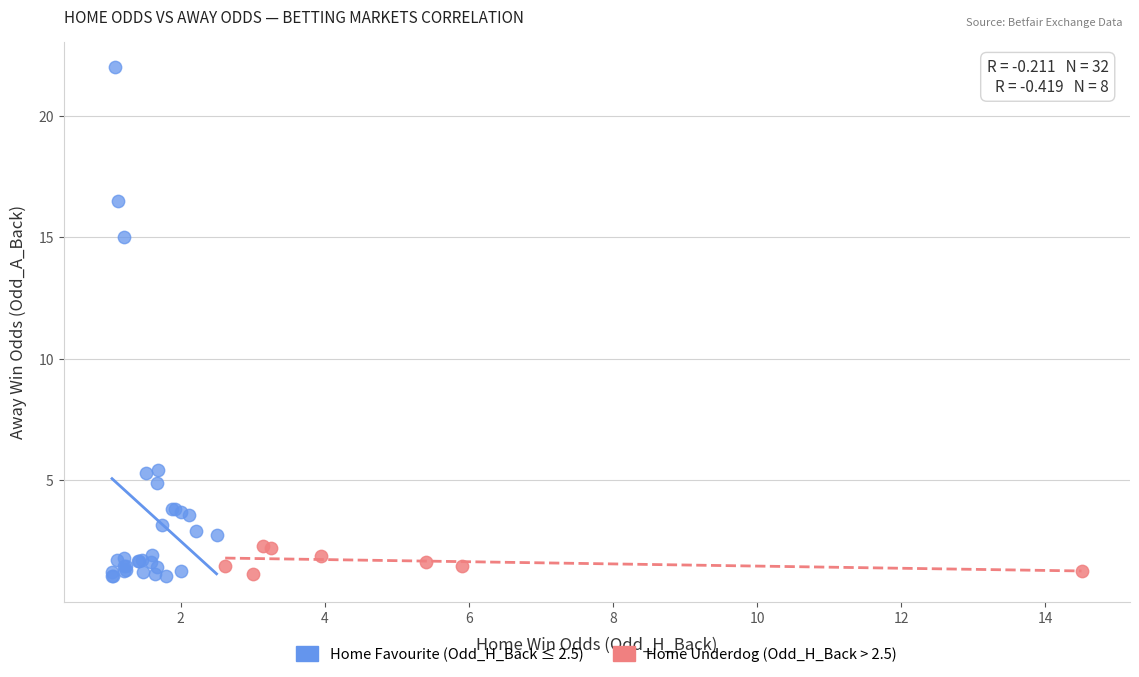

Which series contains the highest Y value?

Home Favourite (Odd_H_Back ≤ 2.5)